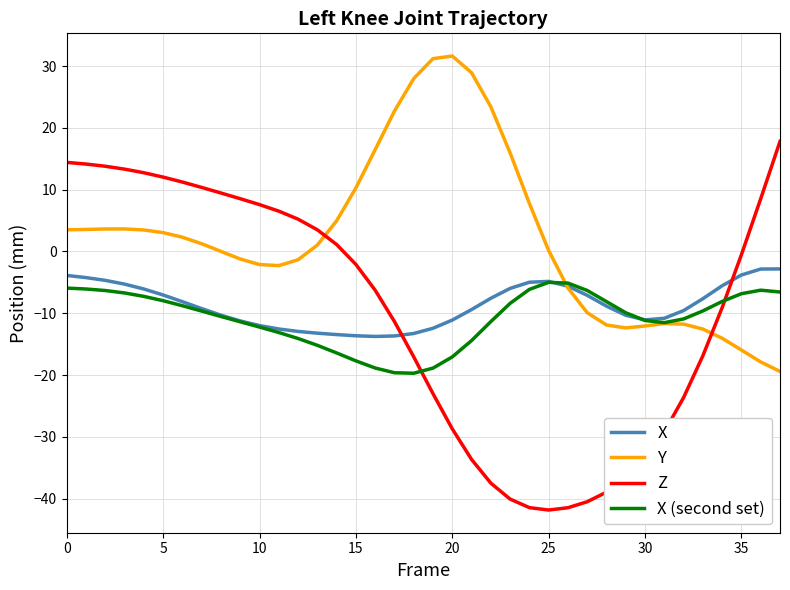

What is the difference between the maximum and second lowest values in the X series?

10.8